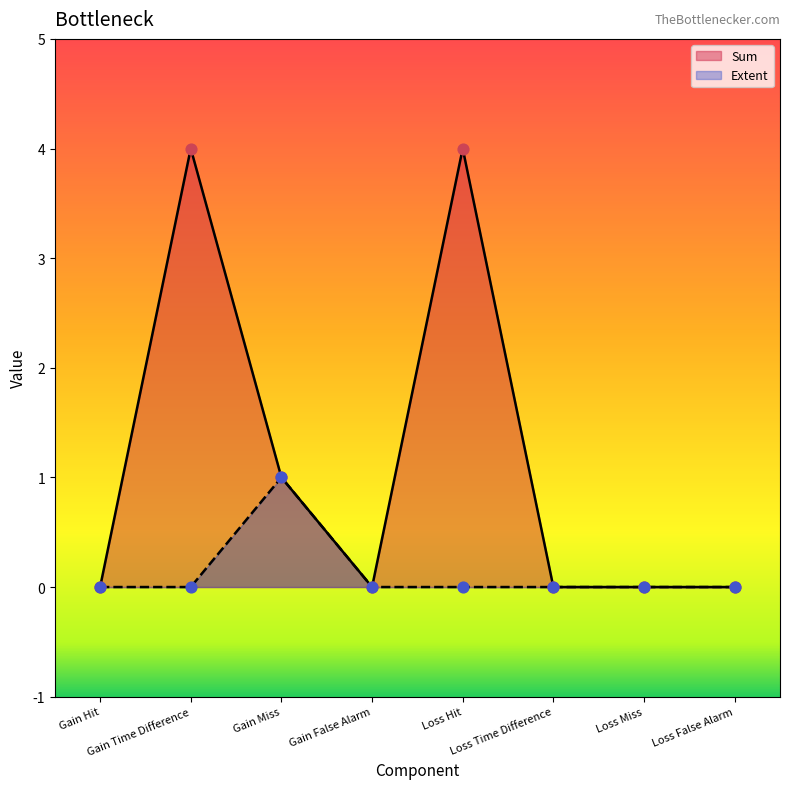

At how many categories does at least one series exceed 2?

2